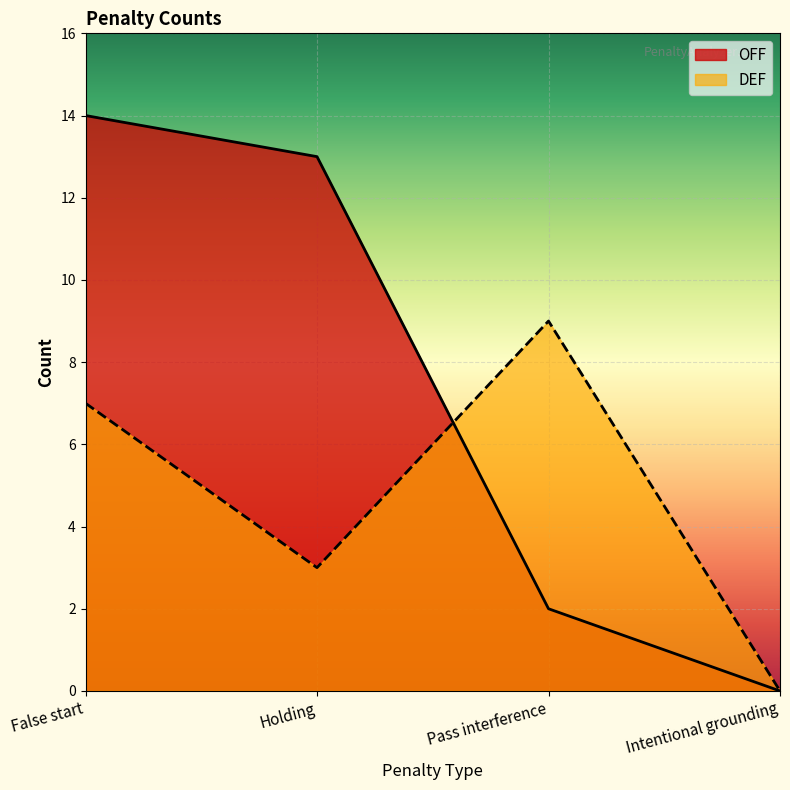

Between False start and Pass interference, which is larger?

False start